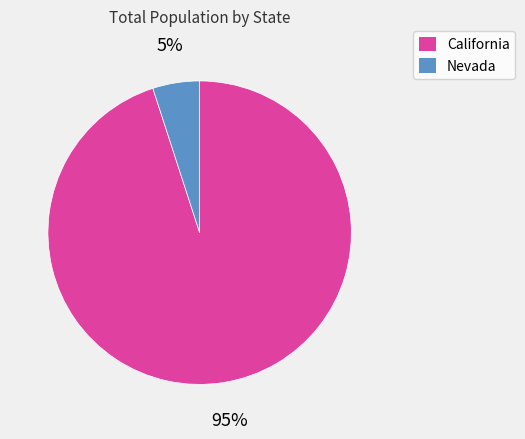

Count the number of slices in the pie.

2